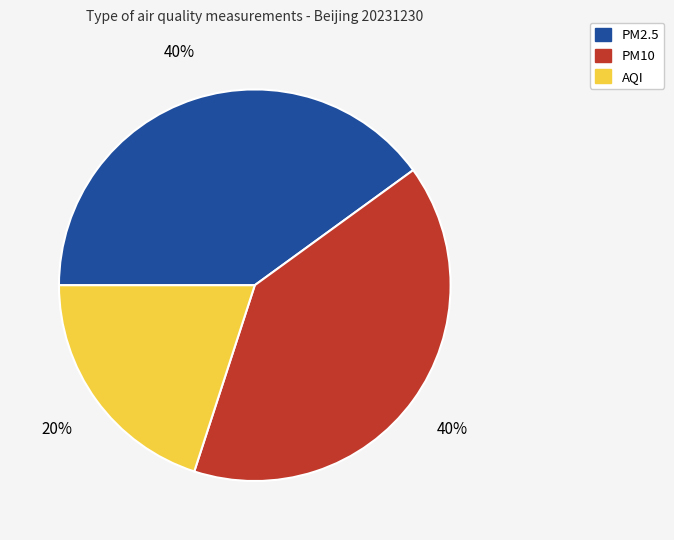

To the nearest percent, what is the average slice percentage?

33%